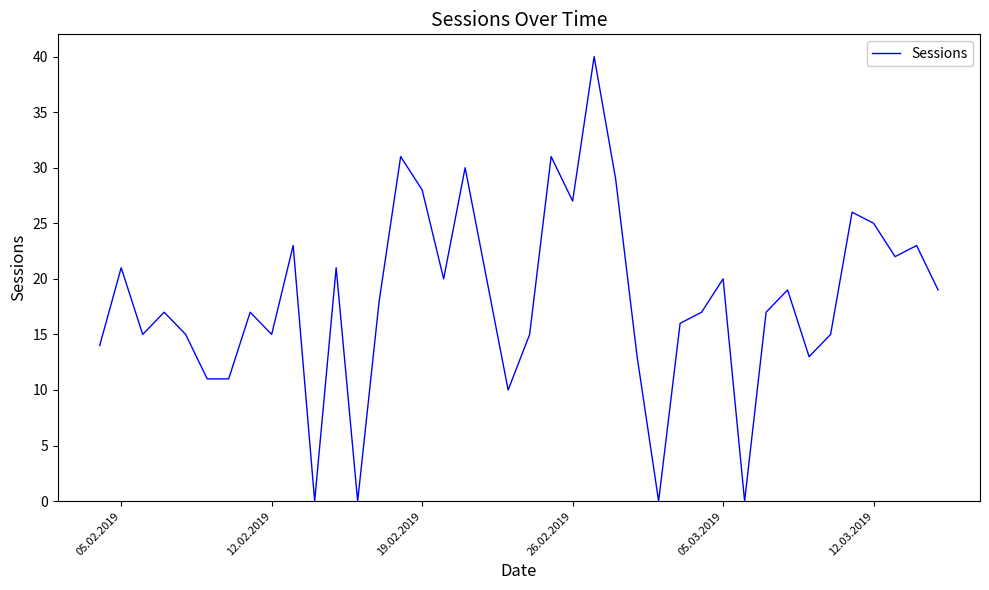

Reading left to right, list all the values displayed in this chart.

14	21	15	17	15	11	11	17	15	23	0	21	0	18	31	28	20	30	20	10	15	31	27	40	29	13	0	16	17	20	0	17	19	13	15	26	25	22	23	19